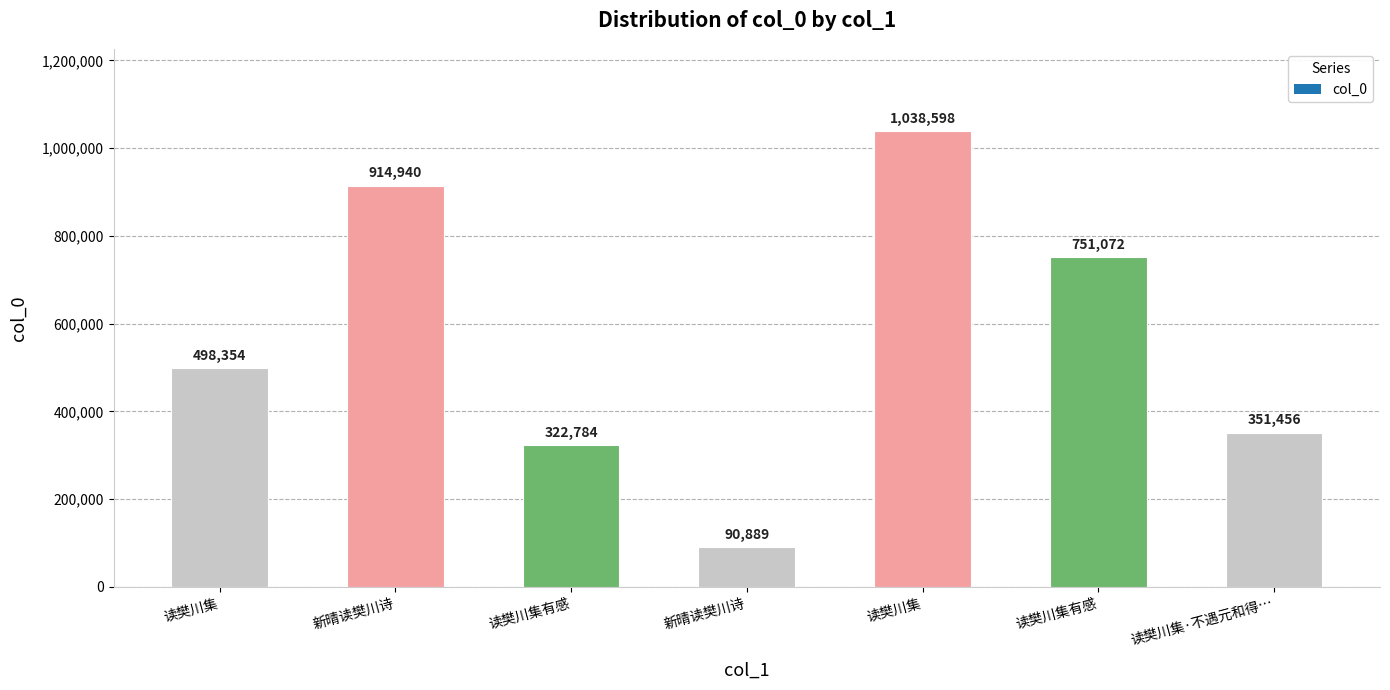

How many data points does each series have?

7